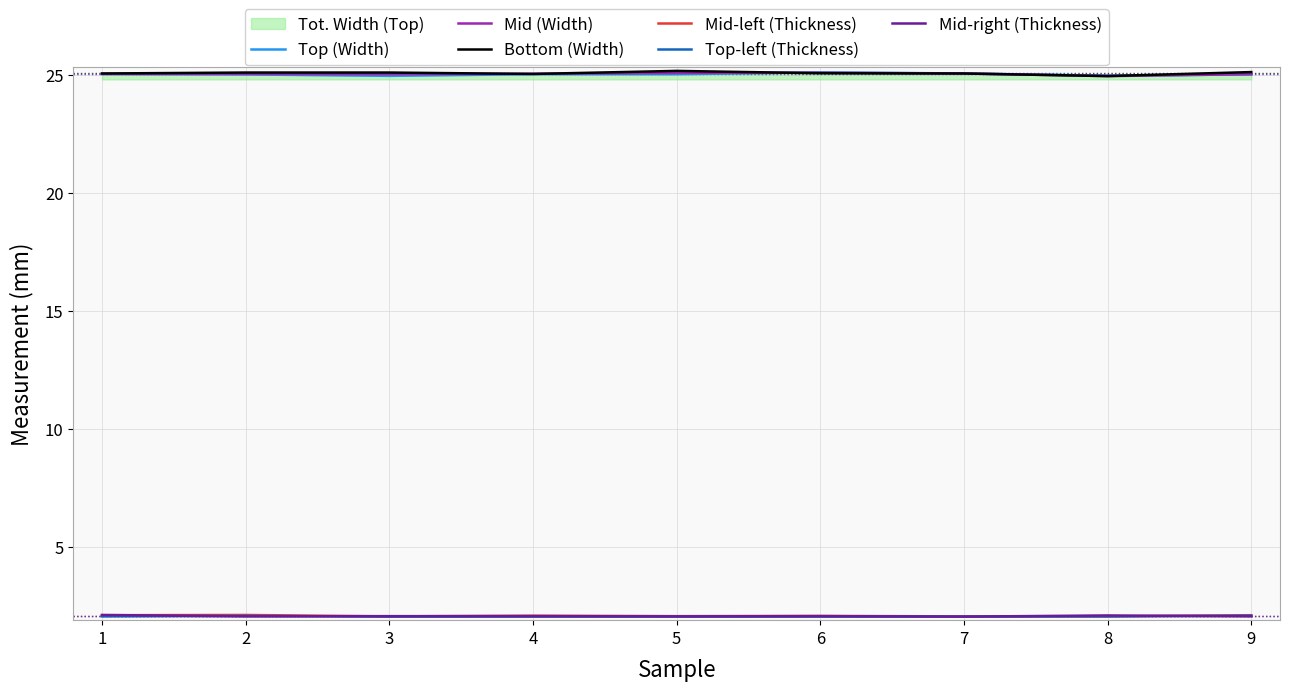

The Mid-left (Thickness) series shows 3.3 at 6. True or false?

False